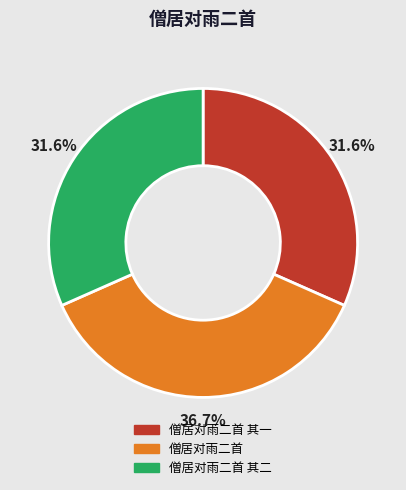

Is it true that 僧居对雨二首 is 23% of the pie?

False